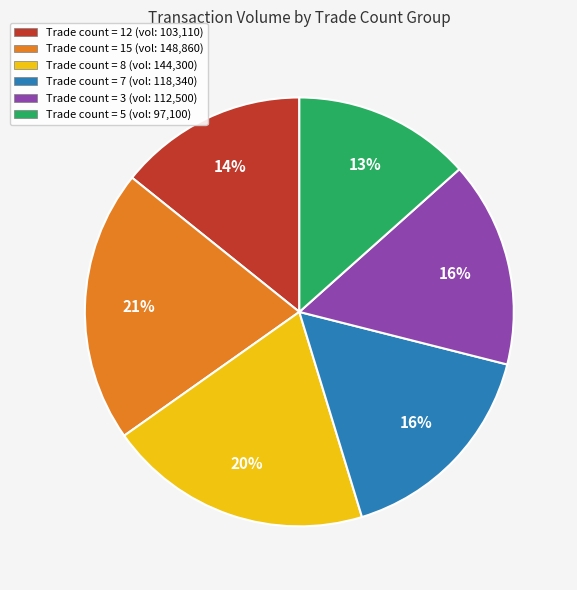

Between Trade count = 8 (vol: 144,300) and Trade count = 5 (vol: 97,100), which is larger?

Trade count = 8 (vol: 144,300)